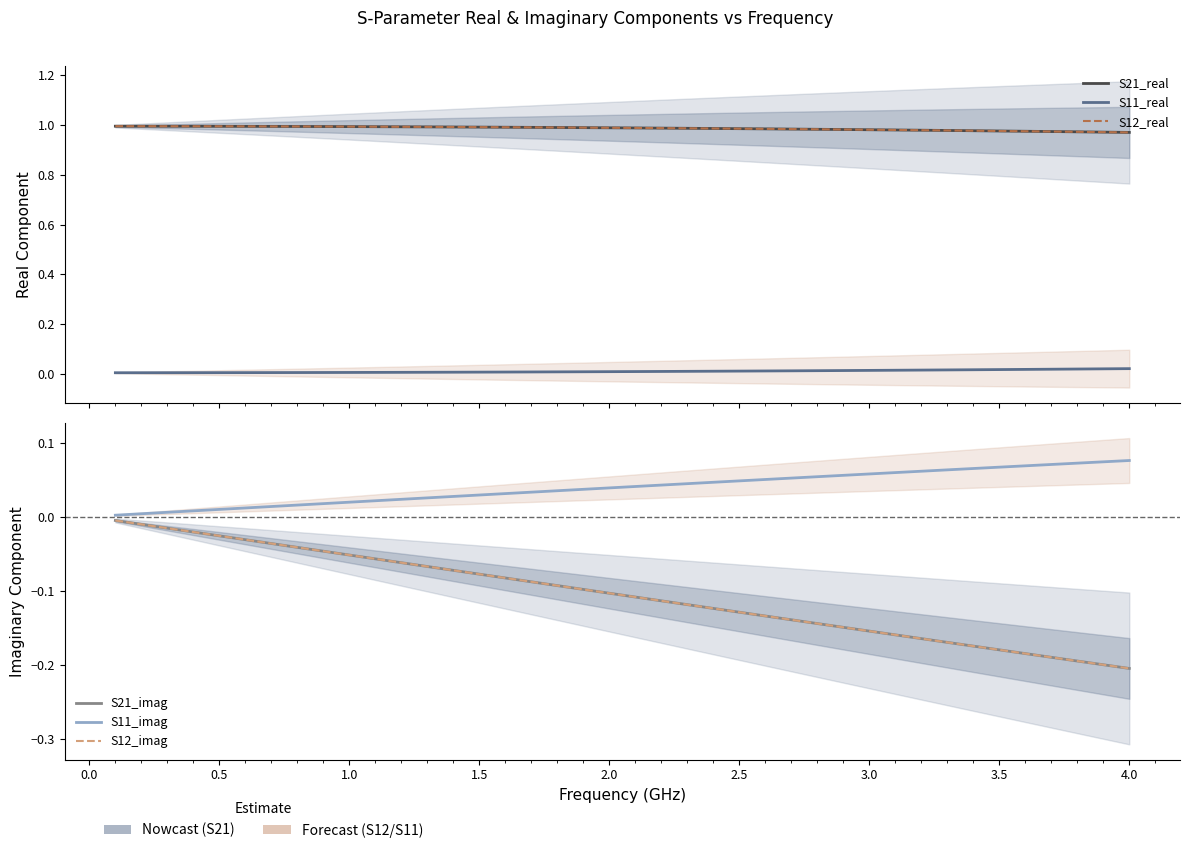

What are all the series names shown in the legend?

S21_real, S11_real, S12_real, S21_imag, S11_imag, S12_imag